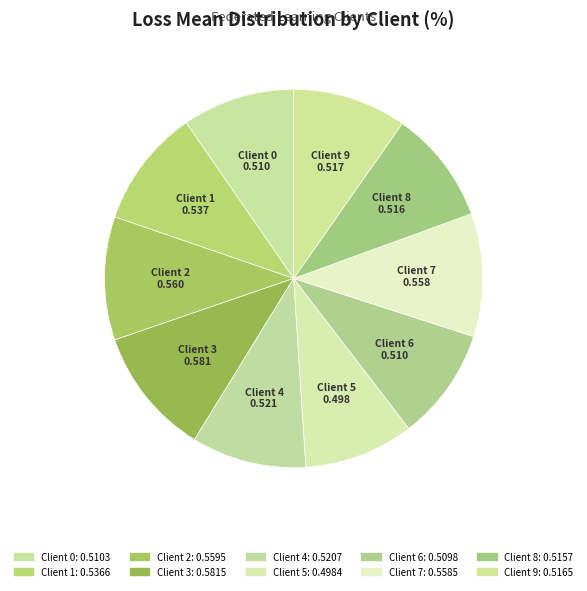

True or false: Client 9 accounts for 10% of the total.

True